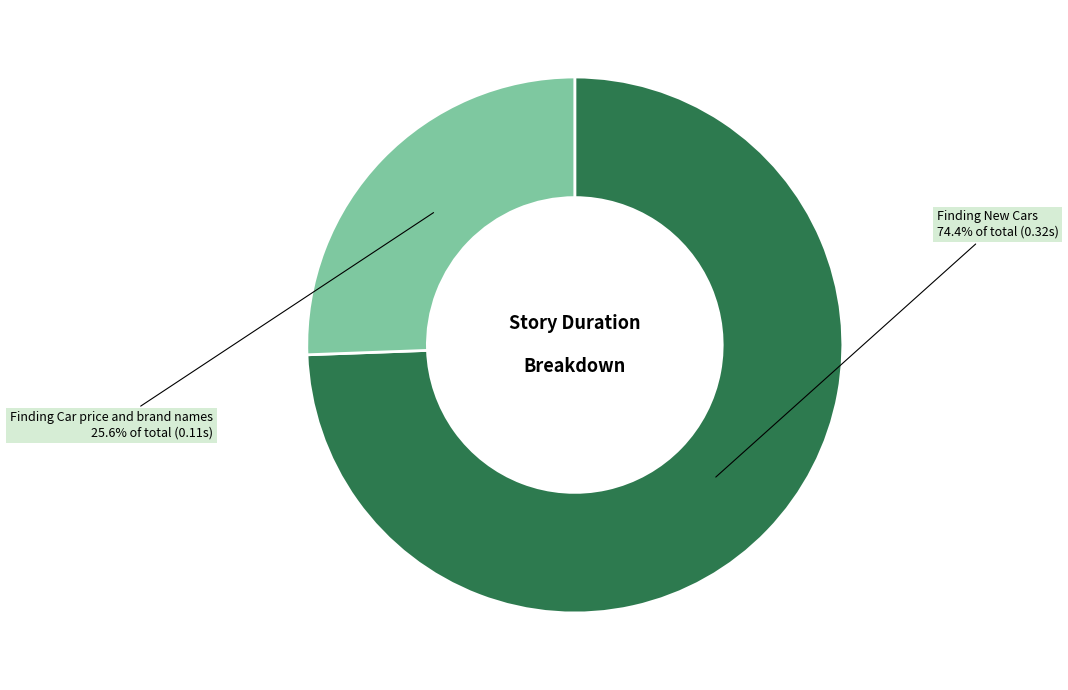

To the nearest percent, what percentage of the pie is Finding New Cars?

74%